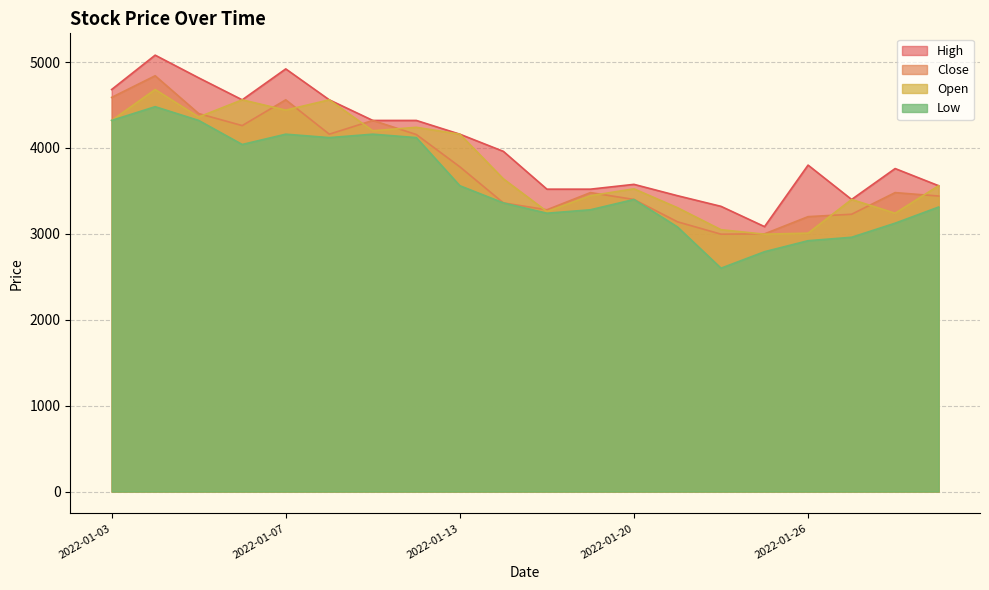

True or false: Low and Open cross at least once.

False